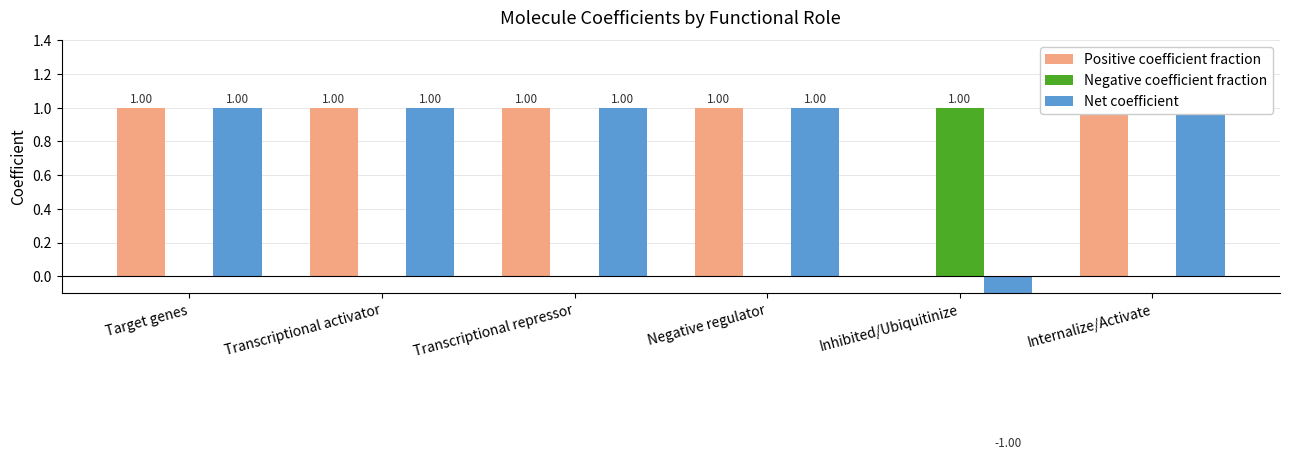

True or false: Net coefficient has a value of 1 at Internalize/Activate.

True